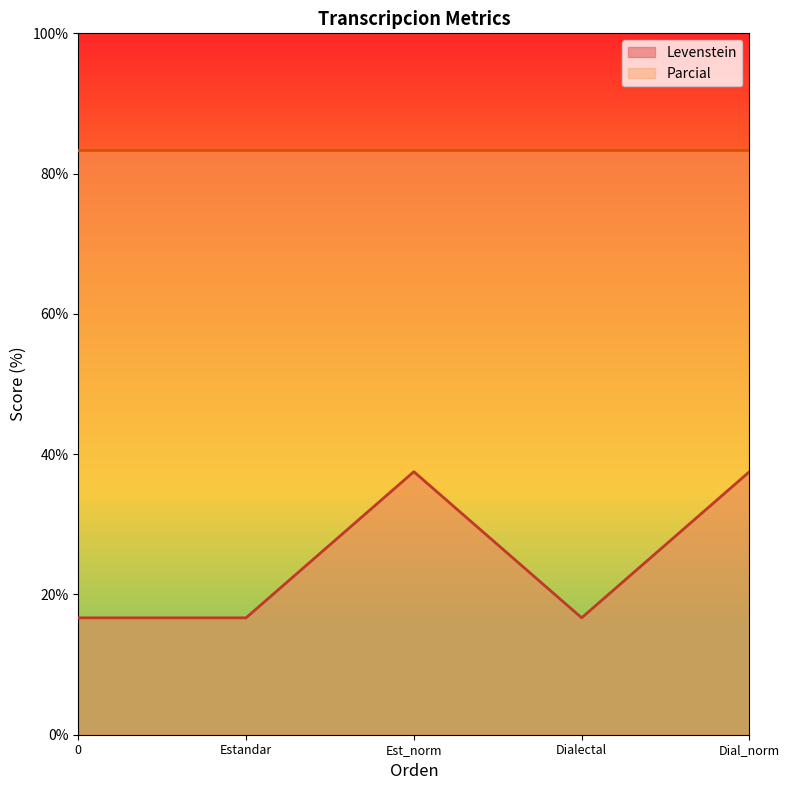

At how many categories does at least one series exceed 17?

5